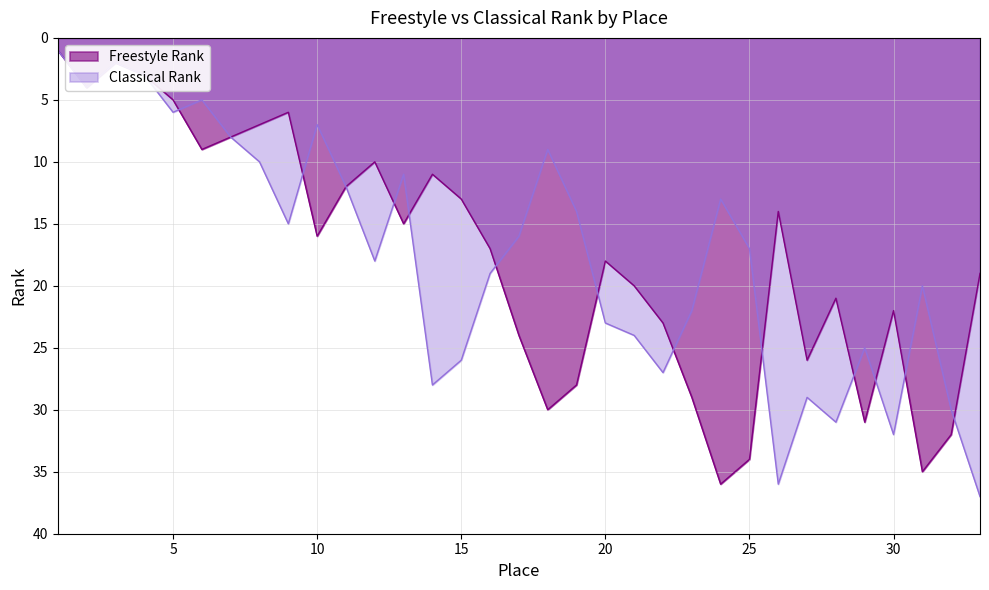

What is the smallest value displayed?

1